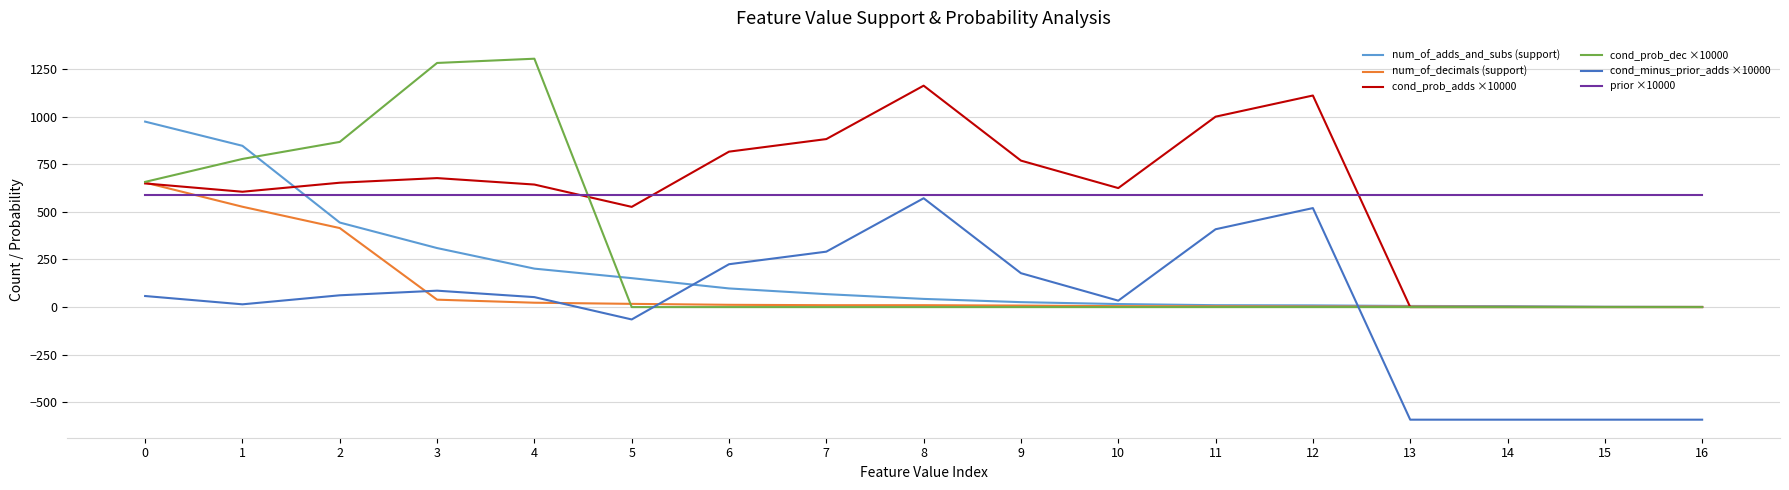

Does the chart have visible grid lines?

Yes